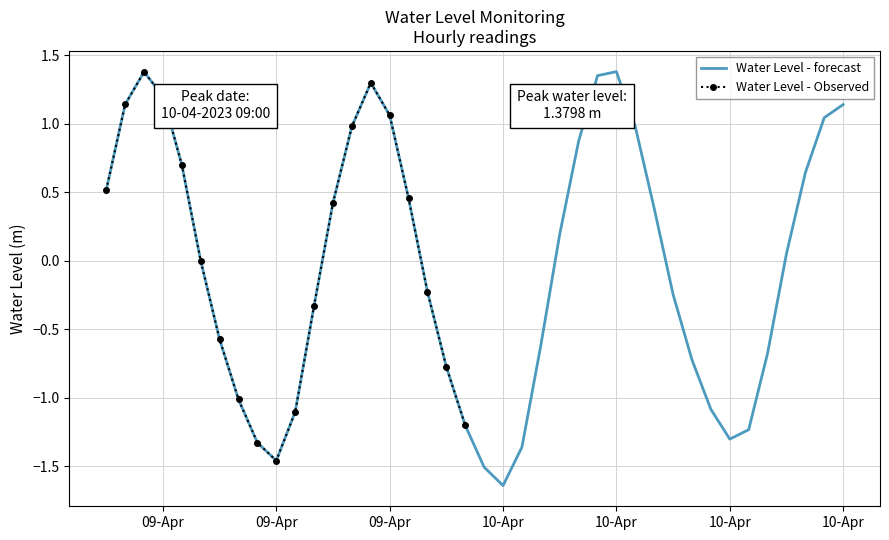

What is the change in value from 2023-04-10 12:00:00 to 2023-04-10 13:00:00?

-0.5